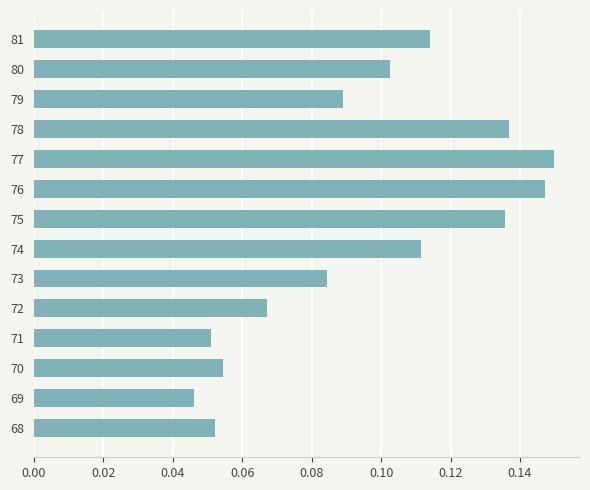

Which has a higher value, 80 or 76?

76